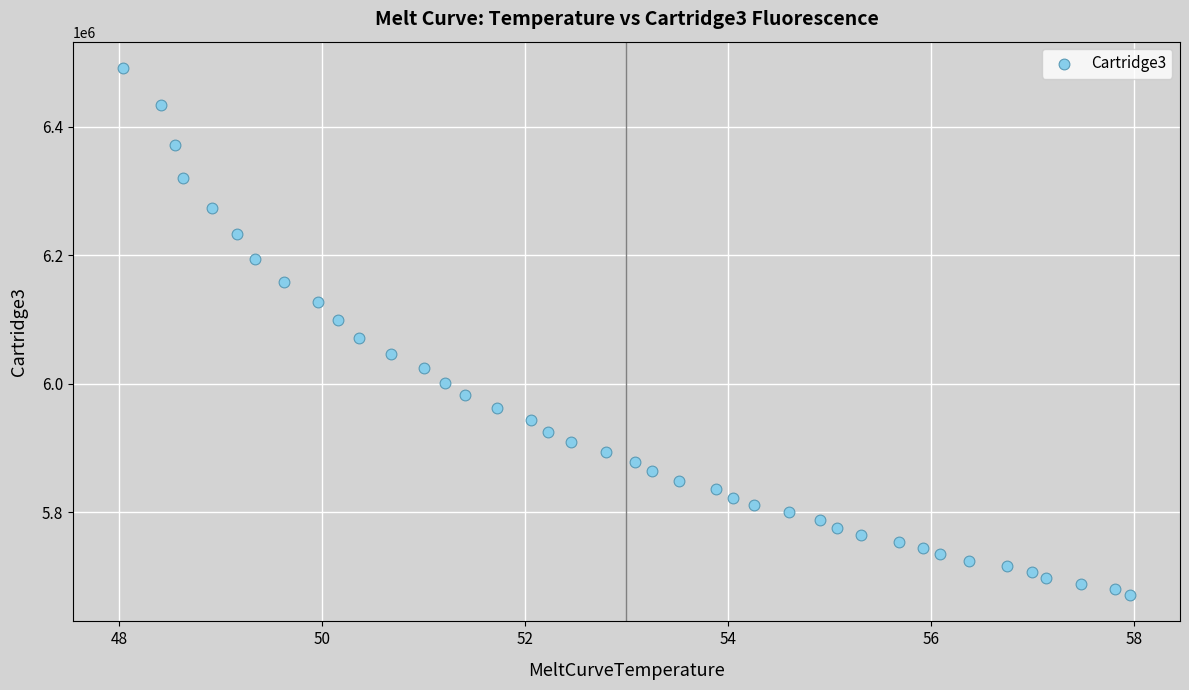

What is the range of Y values (max minus min)?

820859